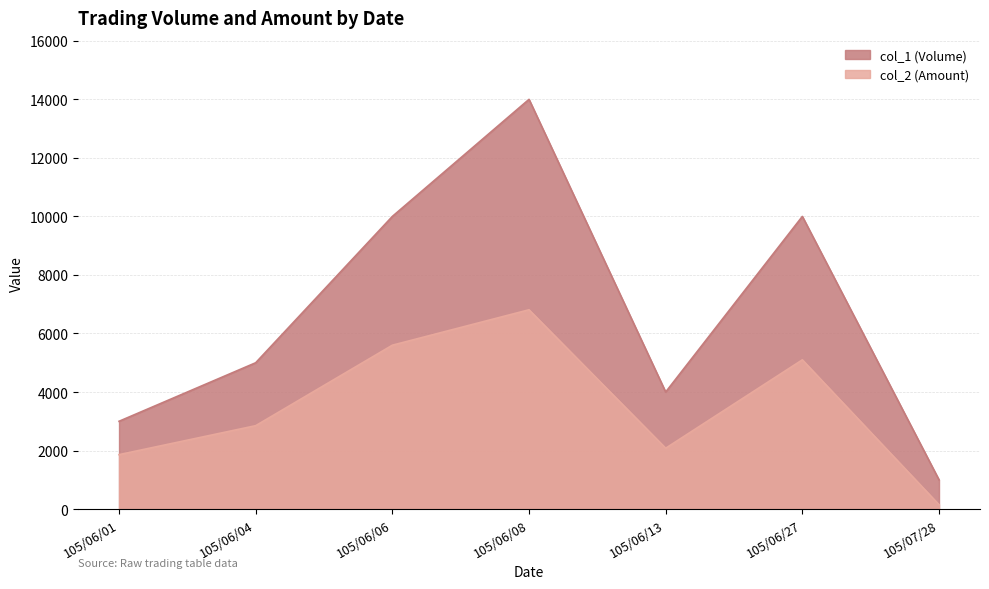

Does the chart display data point markers on the line(s)?

No